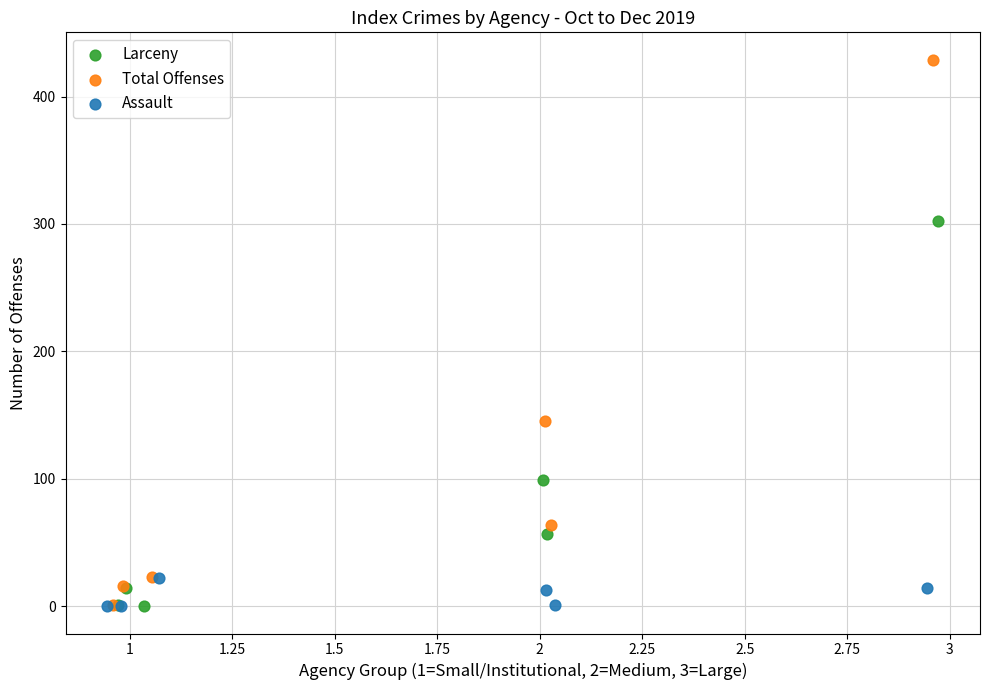

Which series reaches the maximum Y coordinate?

Total Offenses